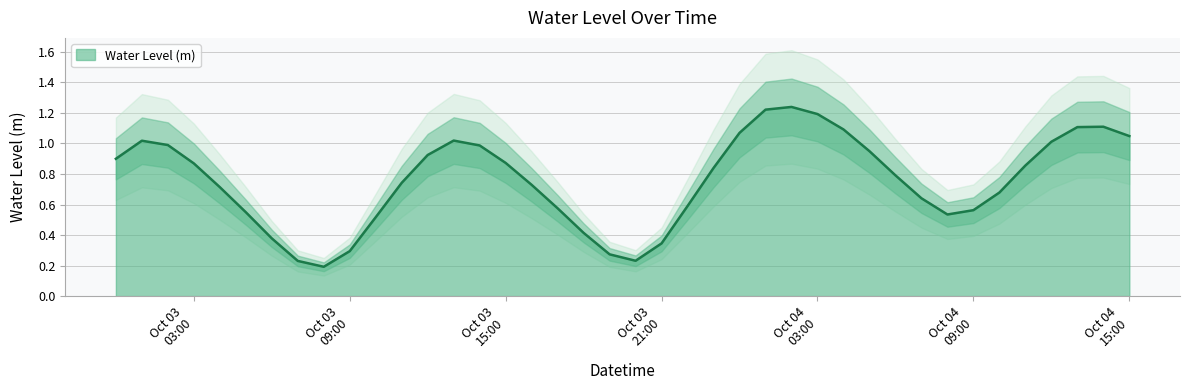

What is the label of the 25th point from the left?

2023-10-04 00:00:00